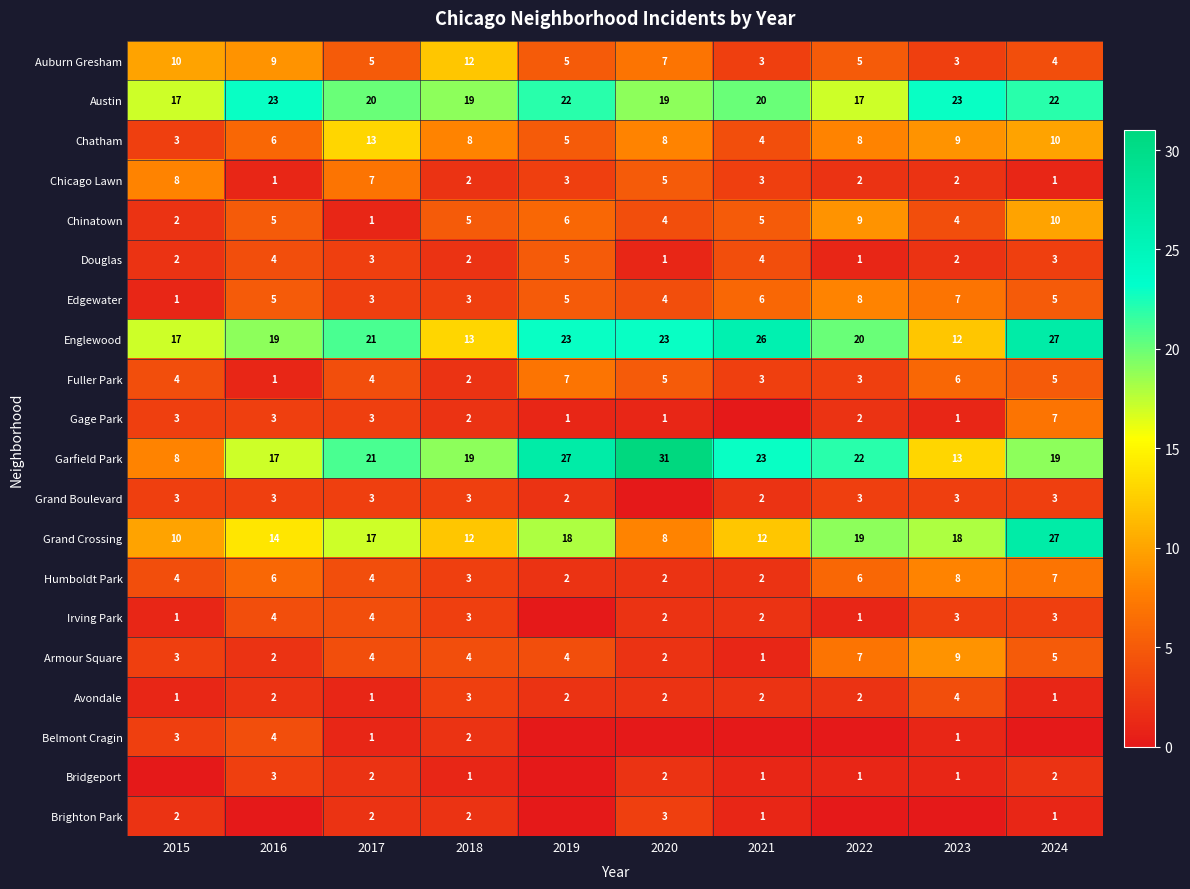

Which category has the highest value across all series?

2020